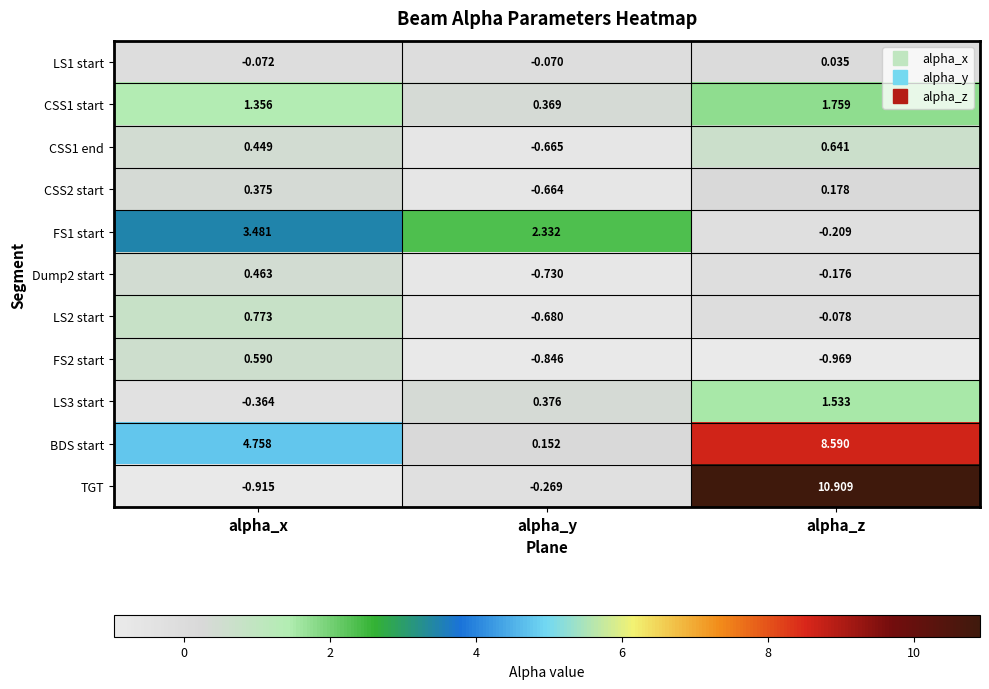

Is the value of CSS2 start at alpha_z greater than the value of FS2 start at alpha_y?

Yes